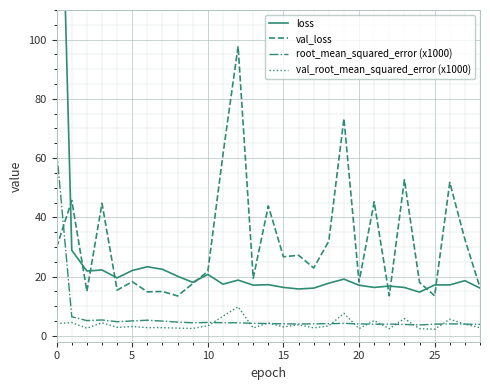

What is the greatest value displayed?

221.0